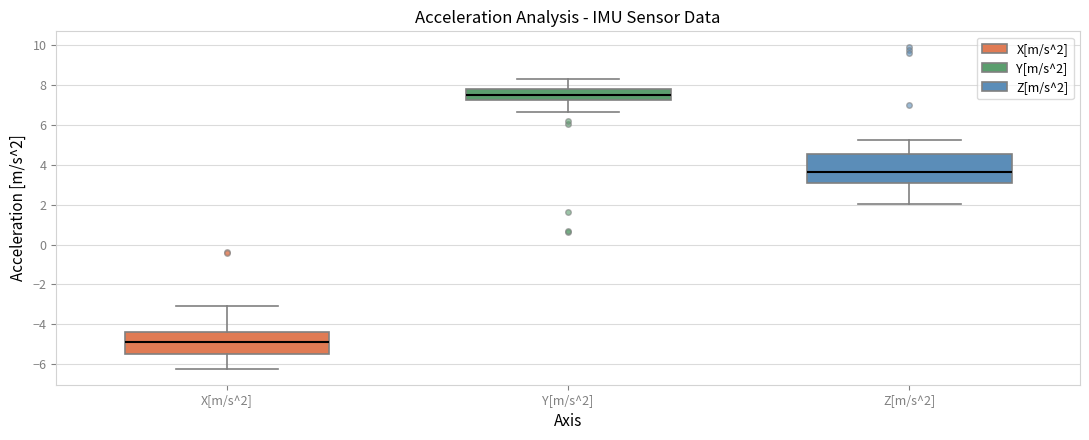

Reading left to right, read every box against the y-axis: the position of its median line, the range the box covers, and the ends of its whiskers. The values are not printed on the chart, so give them approximately, as read against the axis.

X[m/s^2]: median -4.8, box -5.4 to -4.4, whiskers -6.2 to -3.0
Y[m/s^2]: median 7.4, box 7.2 to 7.8, whiskers 6.6 to 8.2
Z[m/s^2]: median 3.6, box 3.0 to 4.6, whiskers 2.0 to 5.2